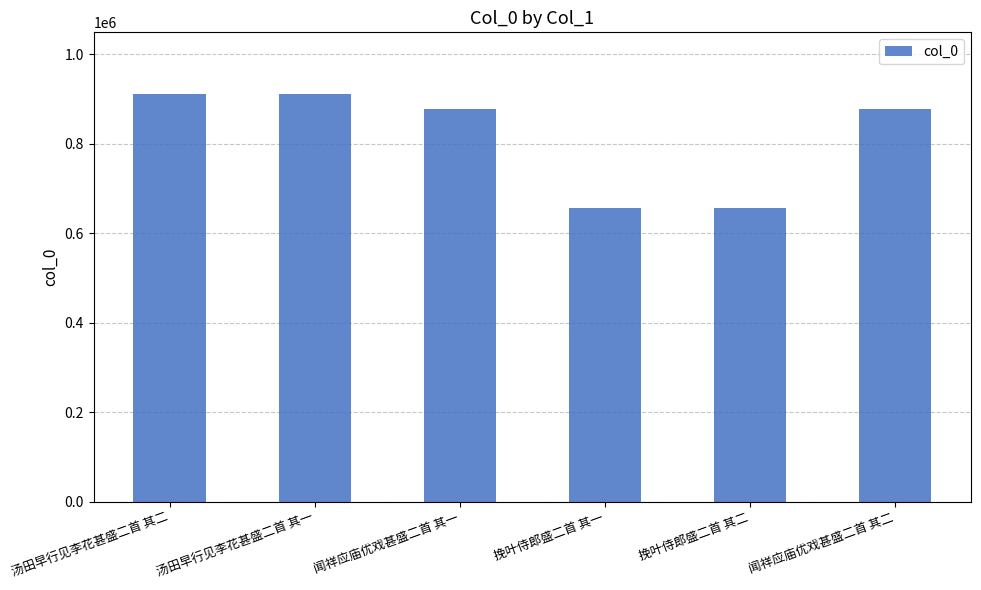

What is the ratio of the value at 闻祥应庙优戏甚盛二首 其一 to the value at 汤田早行见李花甚盛二首 其一?

1.0